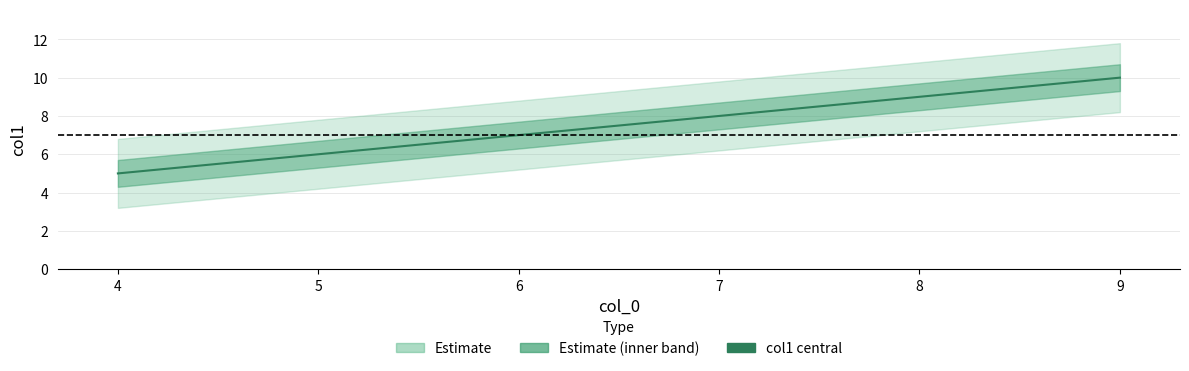

Count the number of values greater than 7.

1